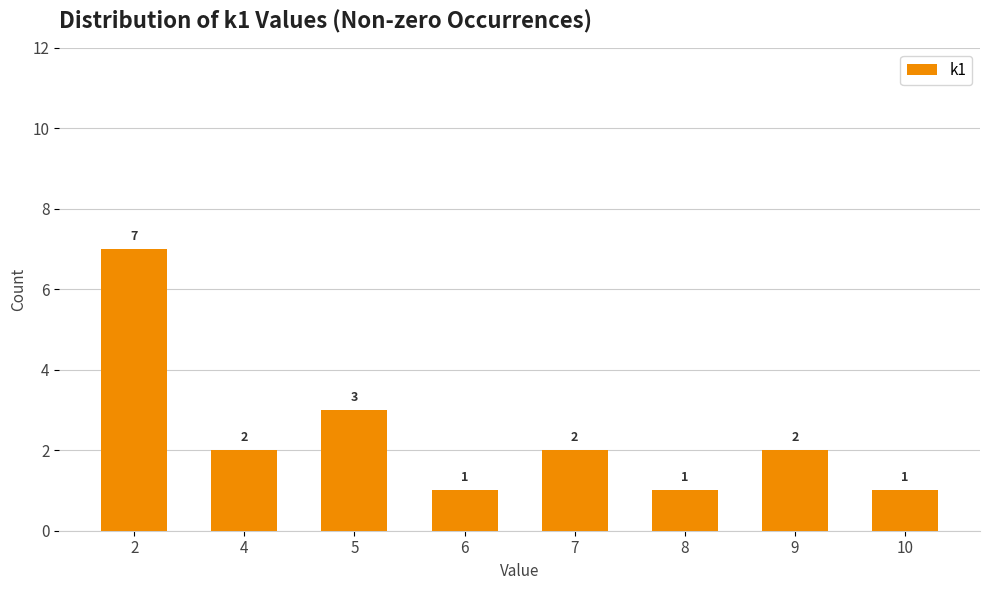

What is the minimum value shown in the chart?

1